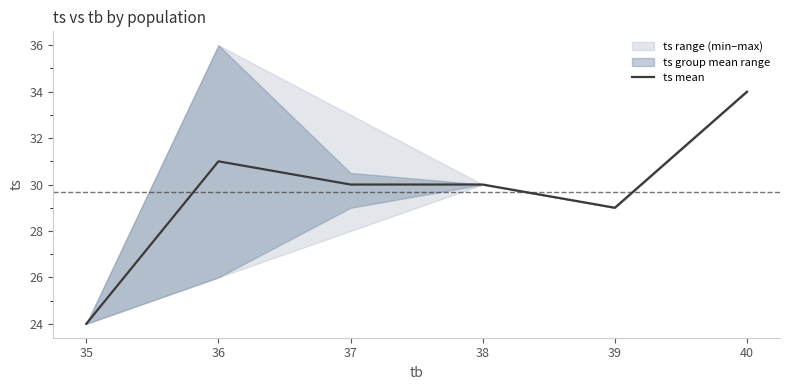

What is the sum of all values?

178